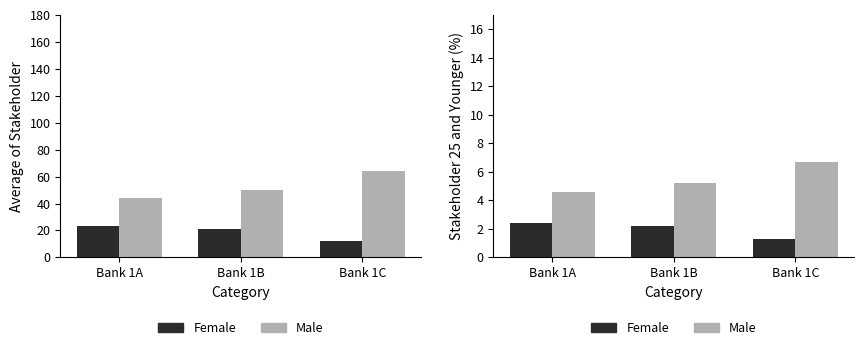

What are all the series names shown in the legend?

Female, Male